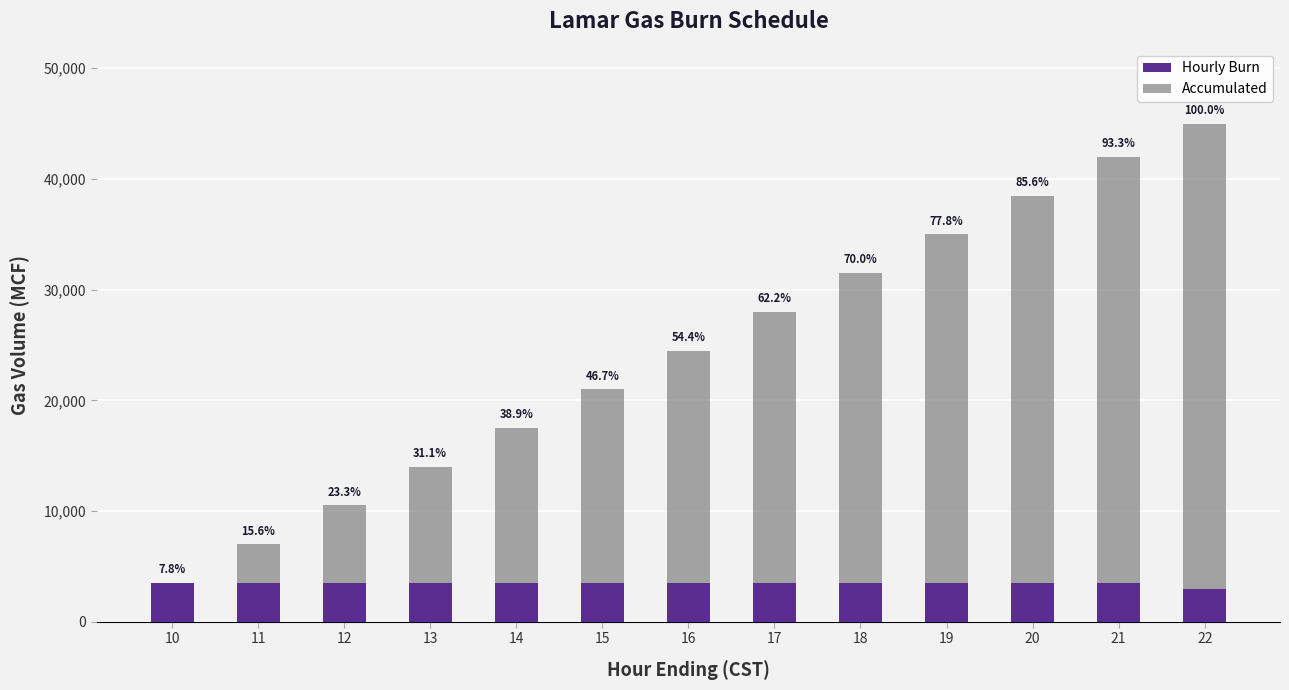

At which category is the sum across all series the highest?

22